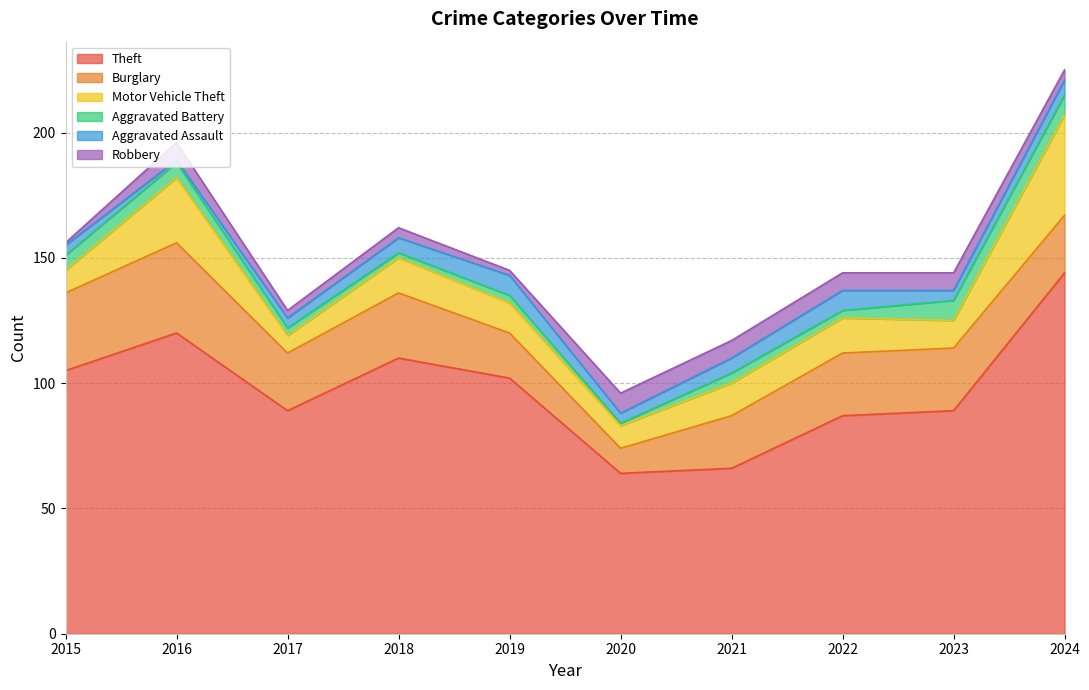

What is the difference between the Theft values at 2019 and 2023?

13